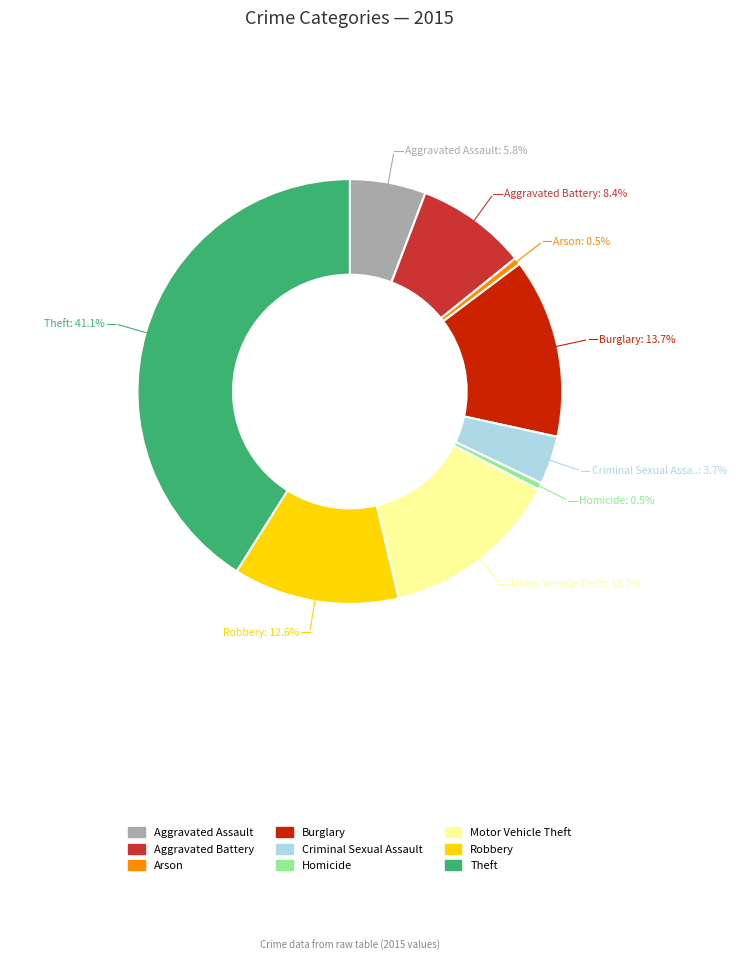

The Burglary slice represents 20% of the pie. True or false?

False